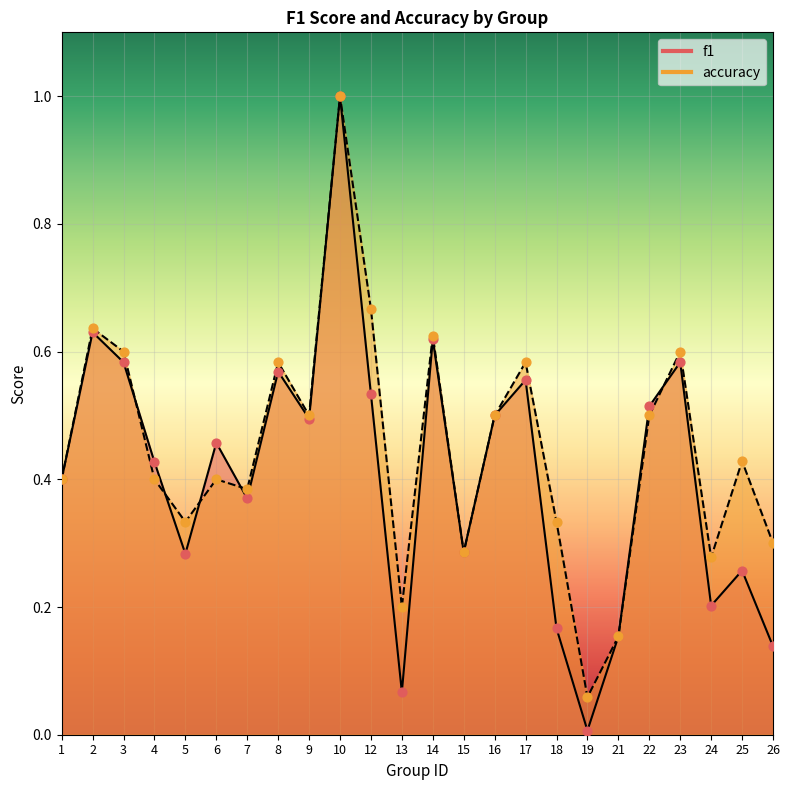

What are all the series names shown in the legend?

f1, accuracy